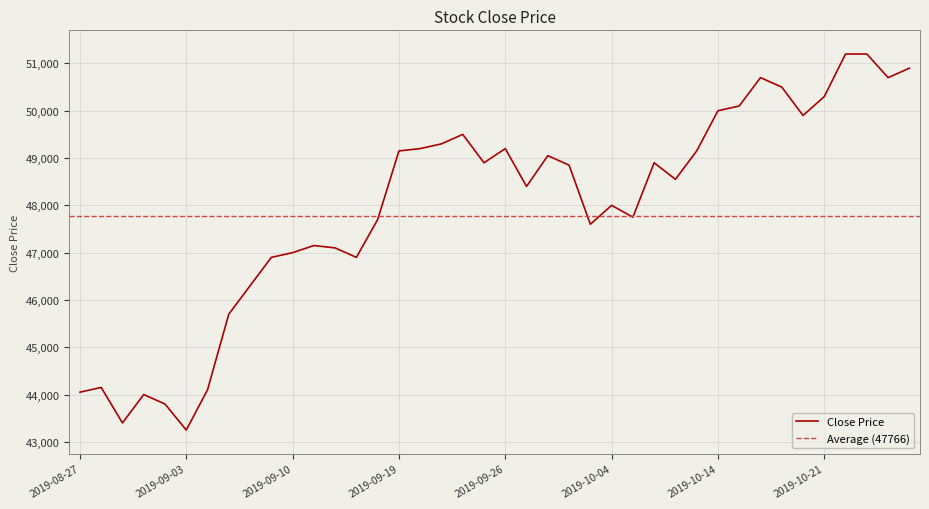

What is the label of the 25th point from the left?

2019-10-02